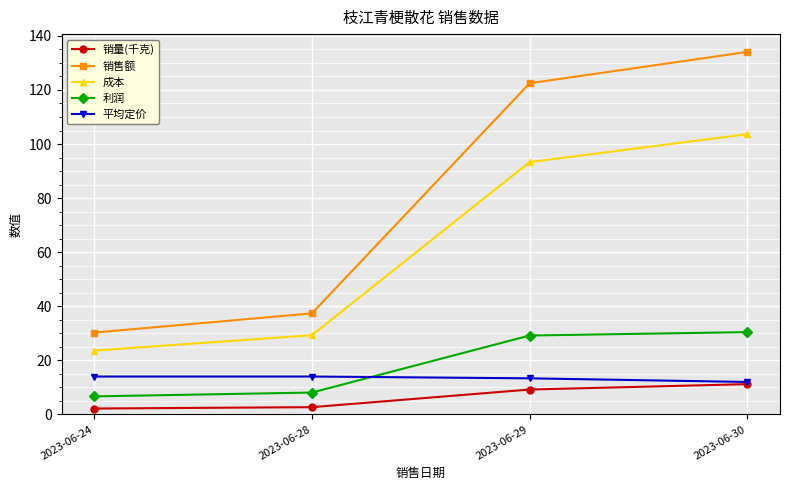

How many lines are shown in the chart?

5